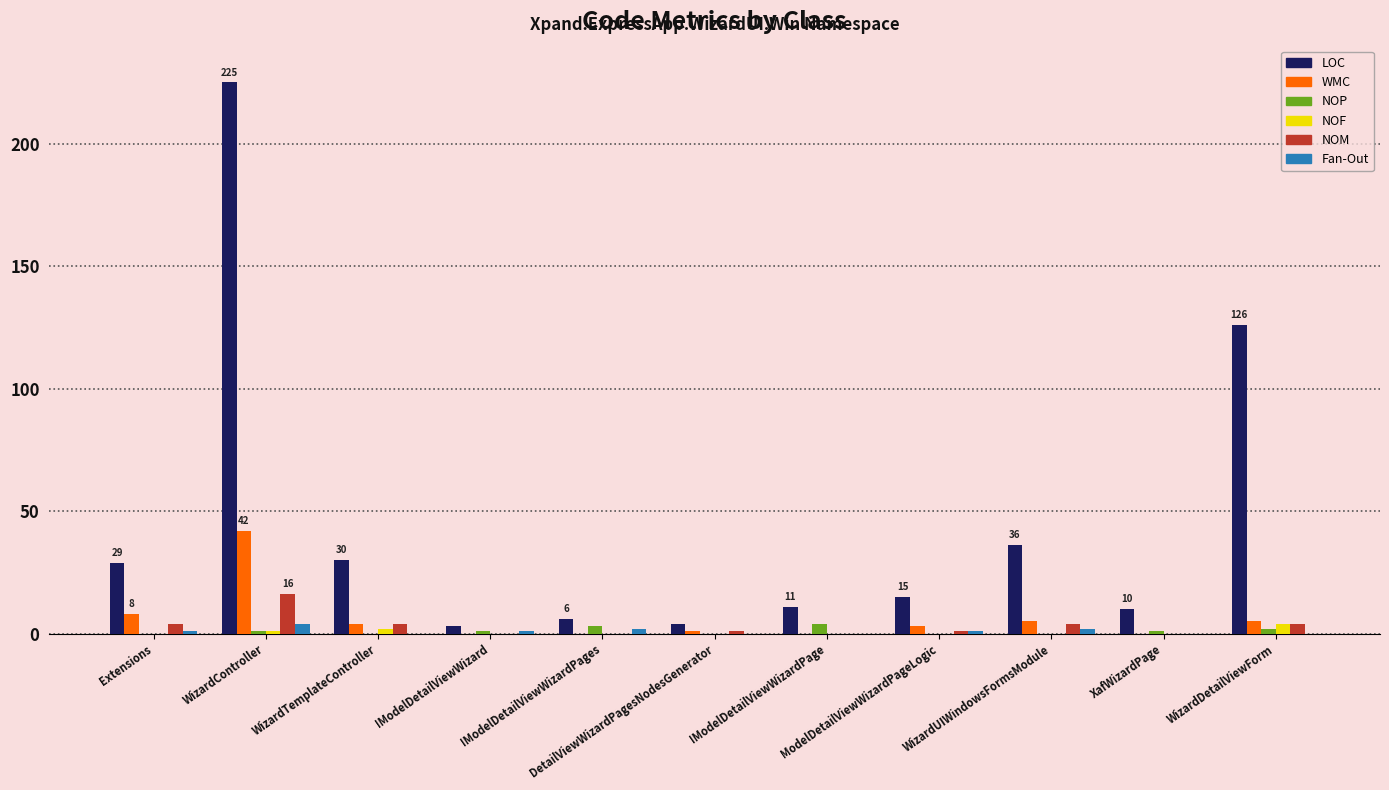

What are all the series names shown in the legend?

LOC, WMC, NOP, NOF, NOM, Fan-Out